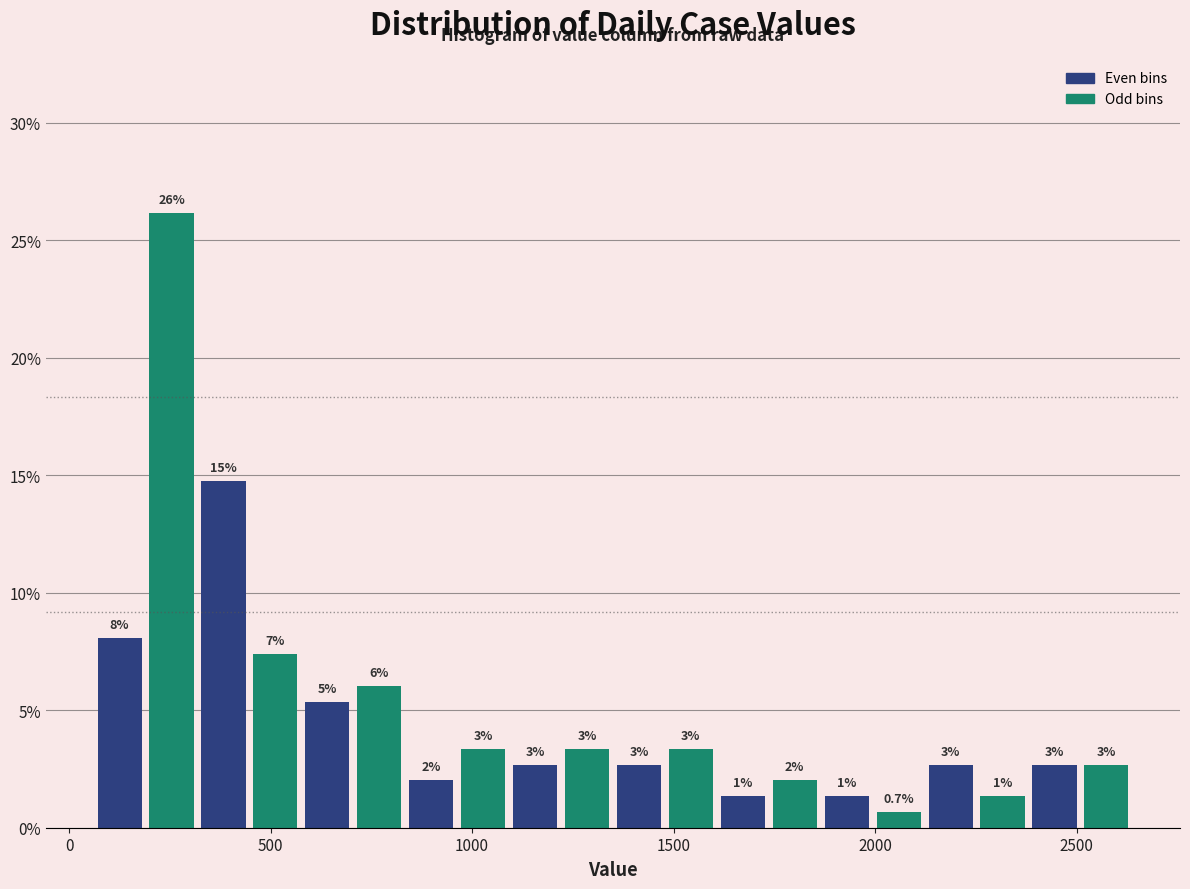

Read against the x-axis, roughly where is the centre of the tallest bar?

250